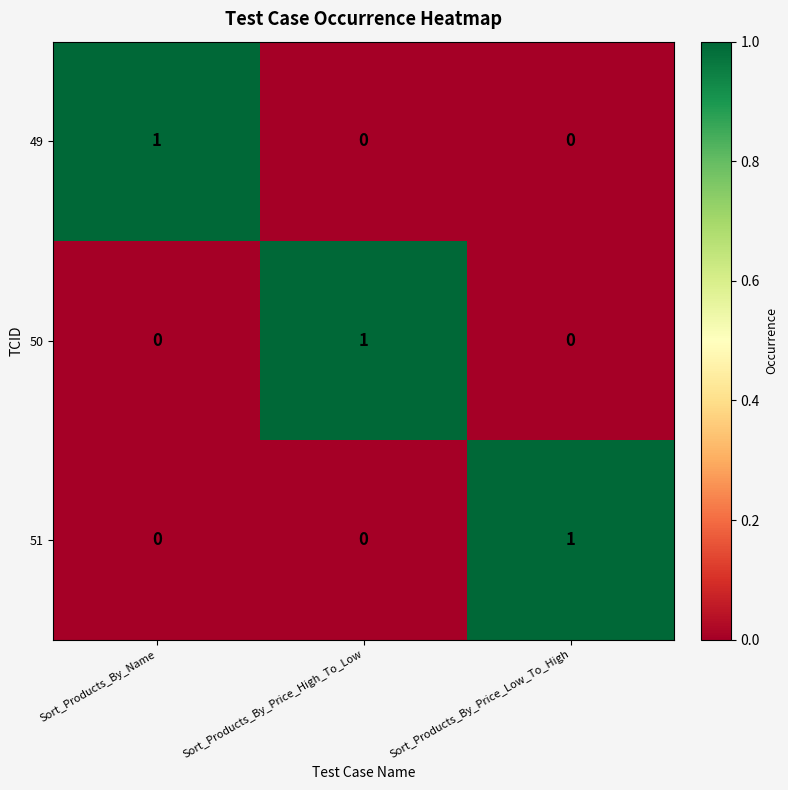

Reading right to left, extract all data points from this chart.

49: 0	0	1
50: 0	1	0
51: 1	0	0